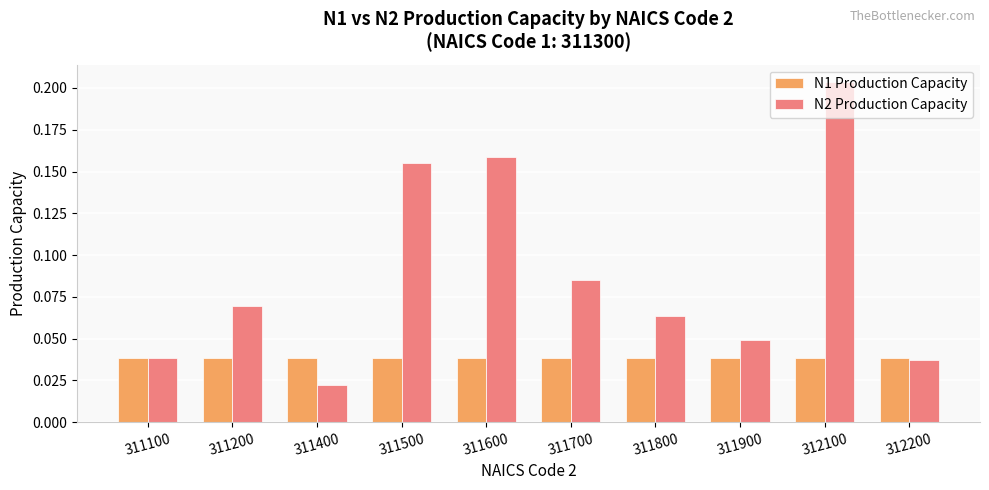

At how many categories does at least one series exceed 0?

10